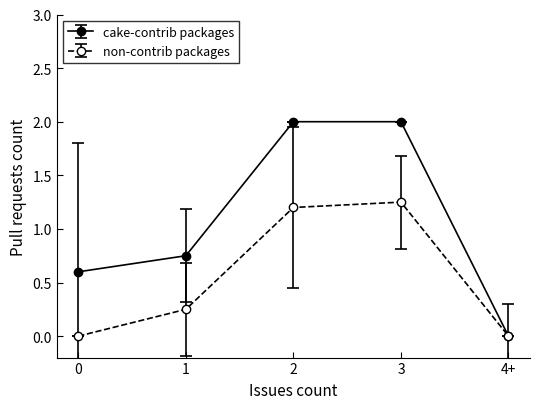

What is the spread (max minus min) of values at 1?

0.5